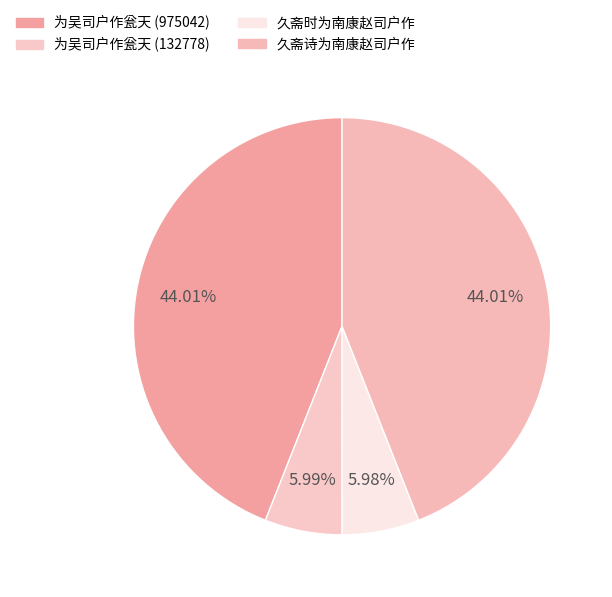

The 久斋诗为南康赵司户作 slice represents 32% of the pie. True or false?

False